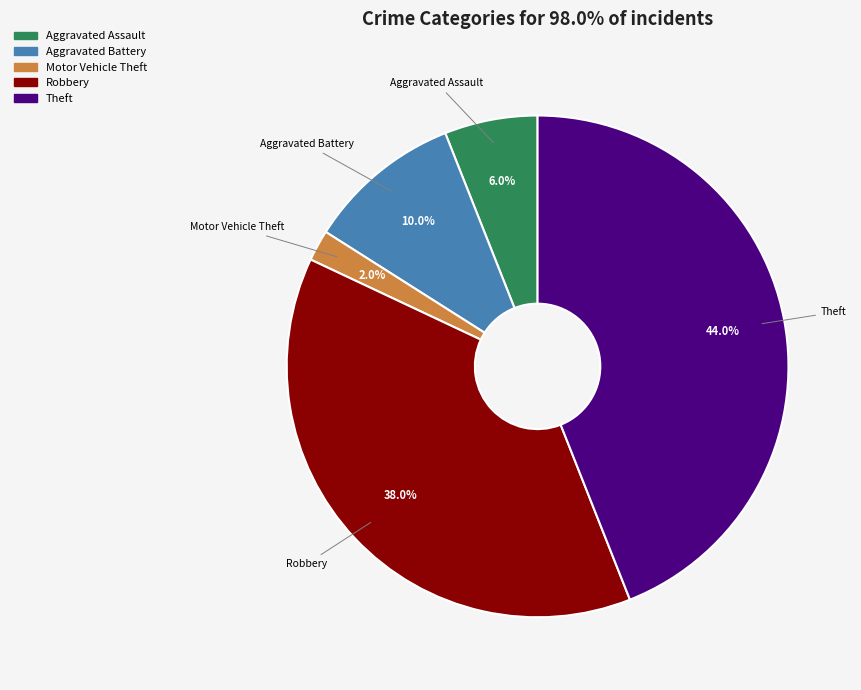

True or false: Robbery accounts for 45% of the total.

False